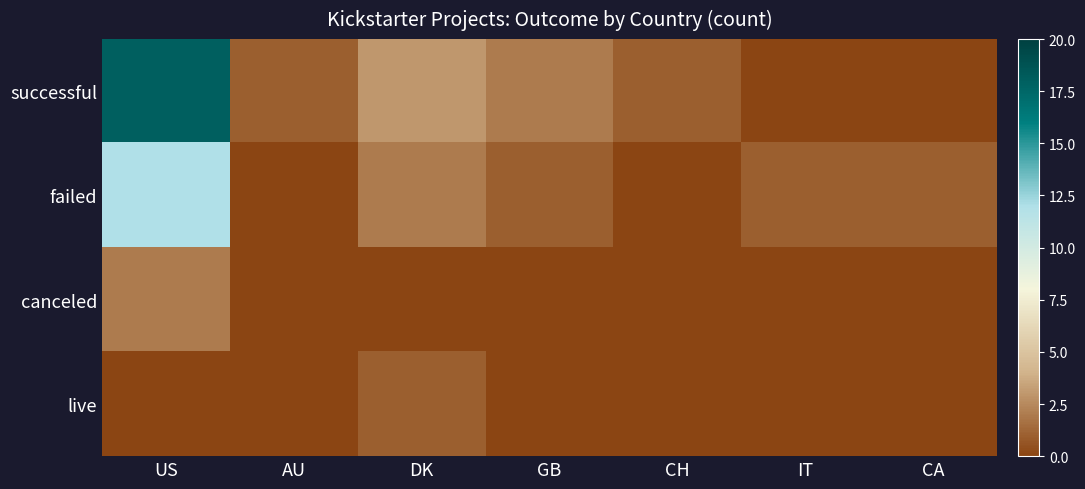

At how many categories does at least one series exceed 0?

7